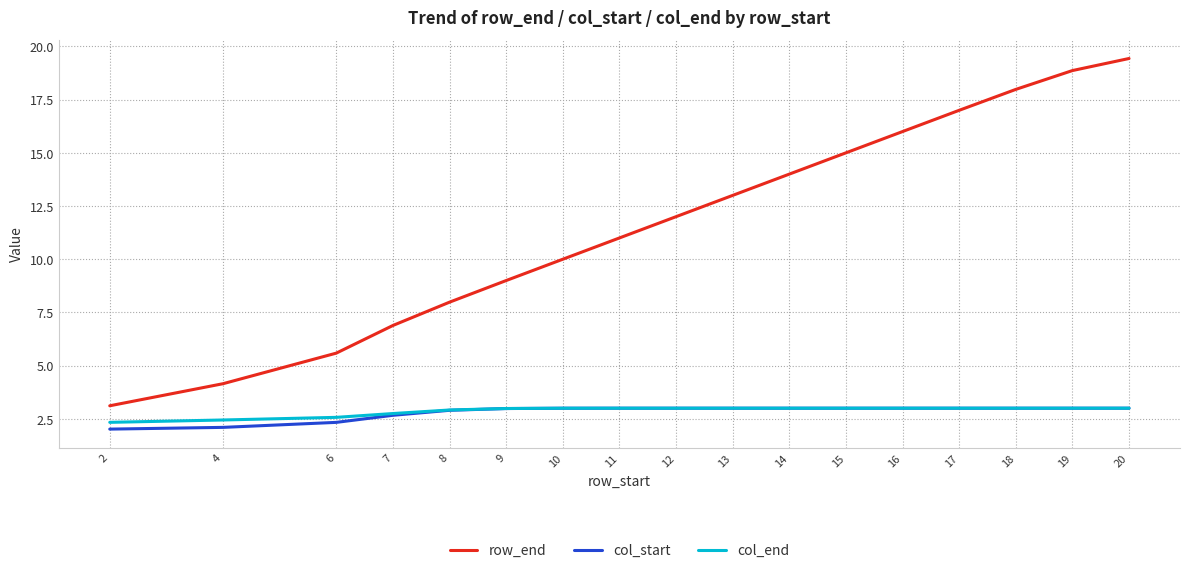

How many series are shown in this chart?

3